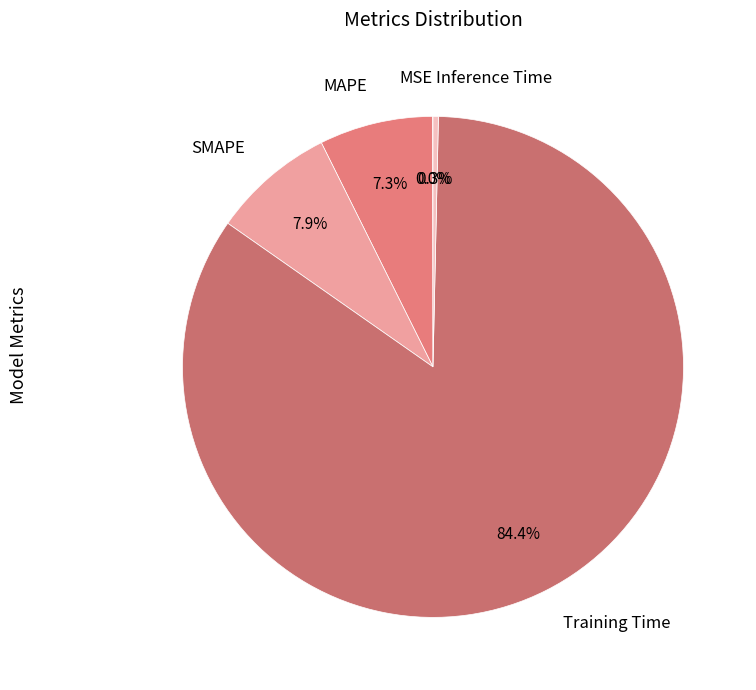

Combined, do SMAPE and Inference Time account for over 50%?

No